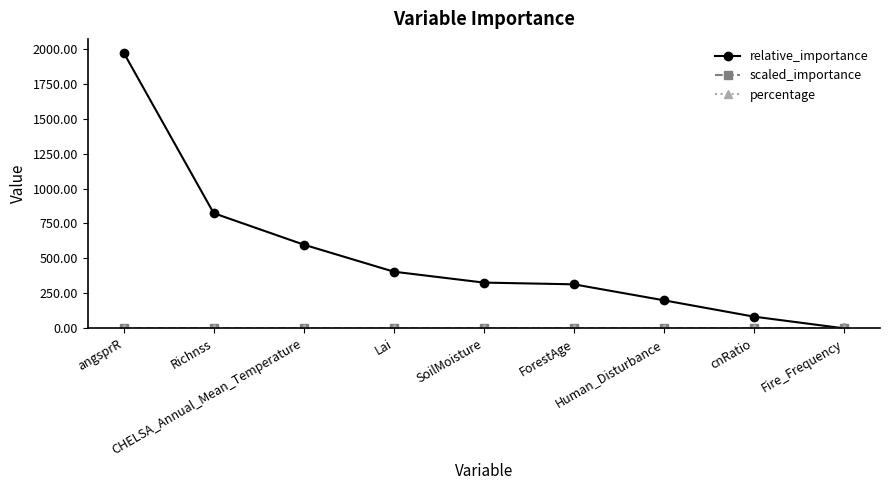

What is the maximum value shown in the chart?

1971.2